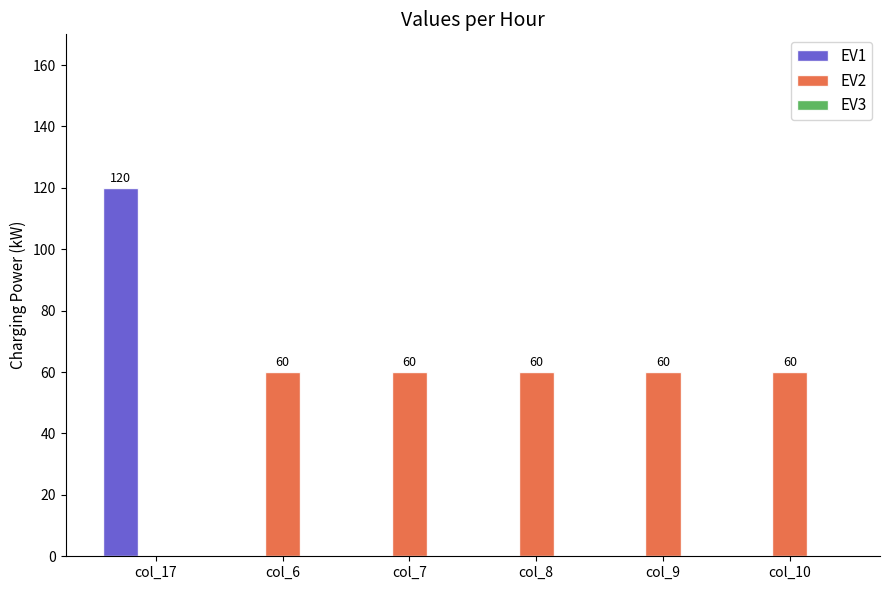

Which category has the highest value in the EV1 series?

col_17